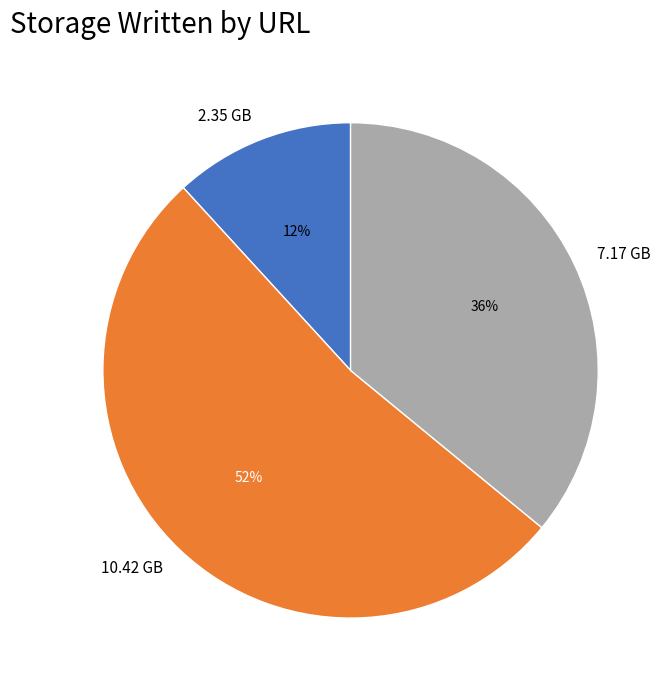

Count the number of slices in the pie.

3